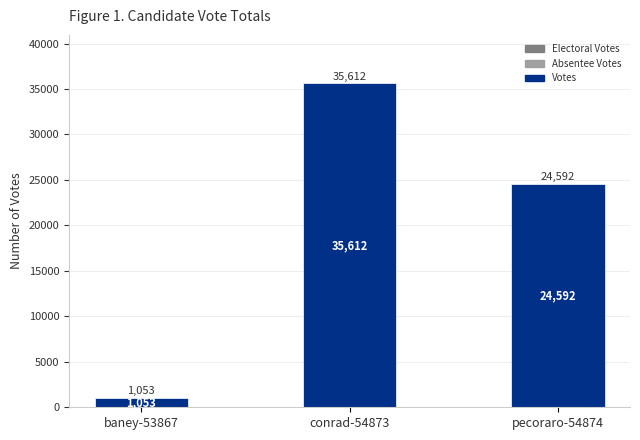

Rank the categories by value from lowest to highest.

baney-53867, pecoraro-54874, conrad-54873